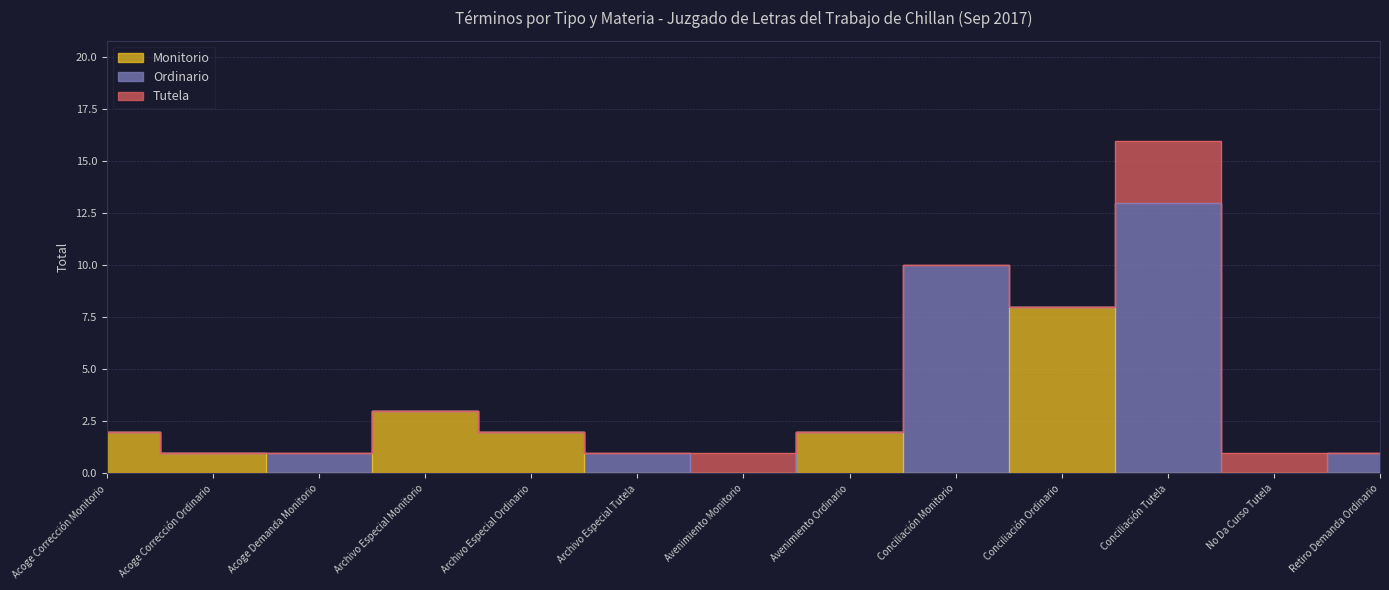

List the series in order of their overall mean, lowest first.

Tutela, Monitorio, Ordinario